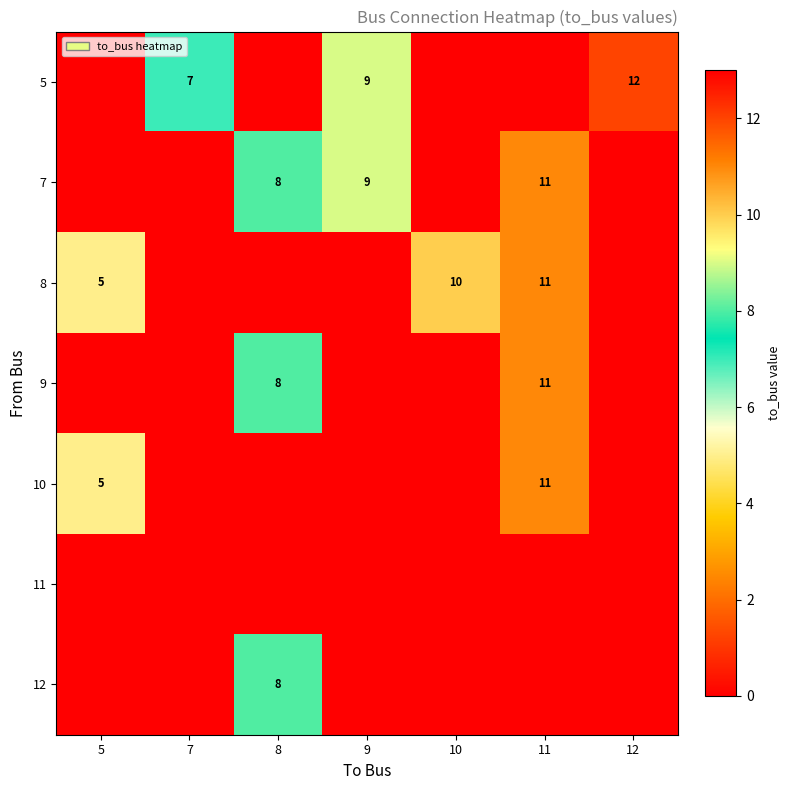

How many data points does each series have?

7